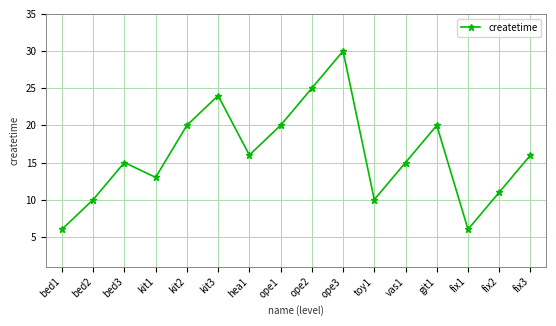

Reading right to left, what are all the values shown in this chart?

16	11	6	20	15	10	30	25	20	16	24	20	13	15	10	6